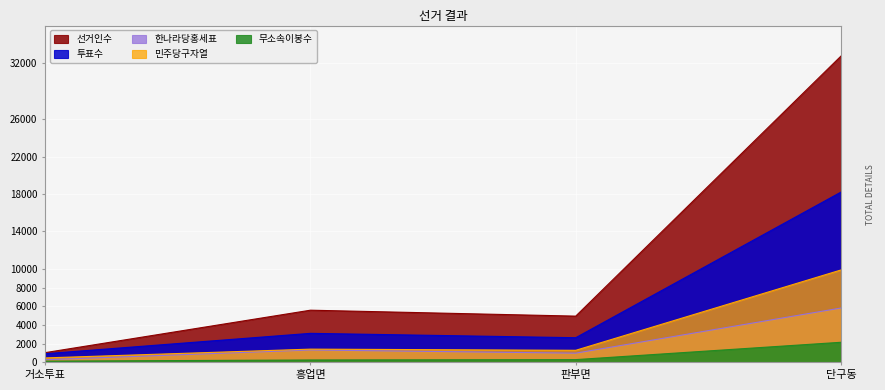

Which series has the widest spread of values?

선거인수